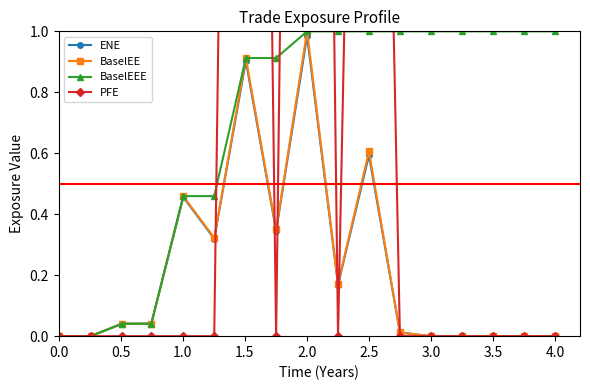

True or false: BaselEE has a value of -0.6 at 0.0.

False